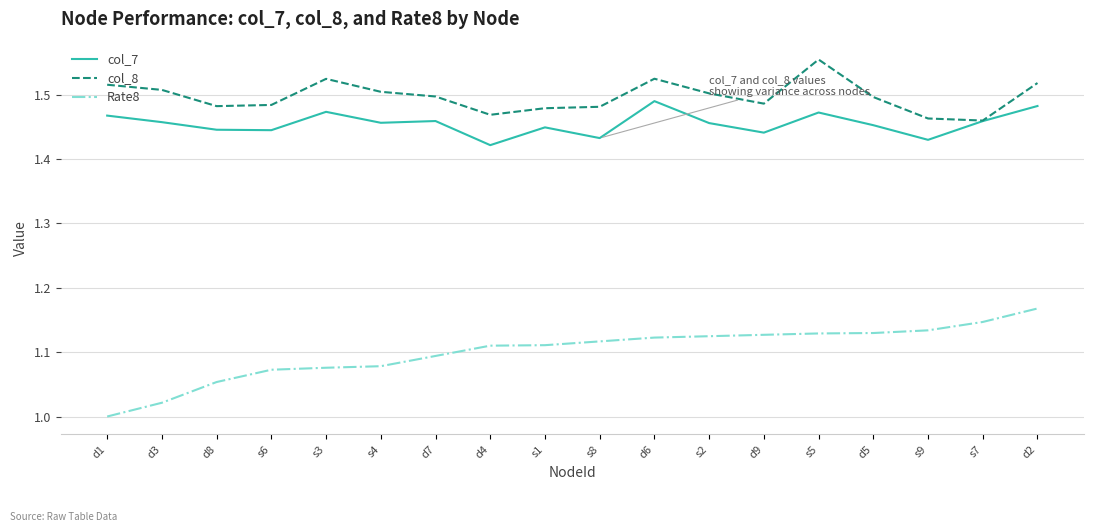

The col_7 series shows 1.5 at s4. True or false?

True